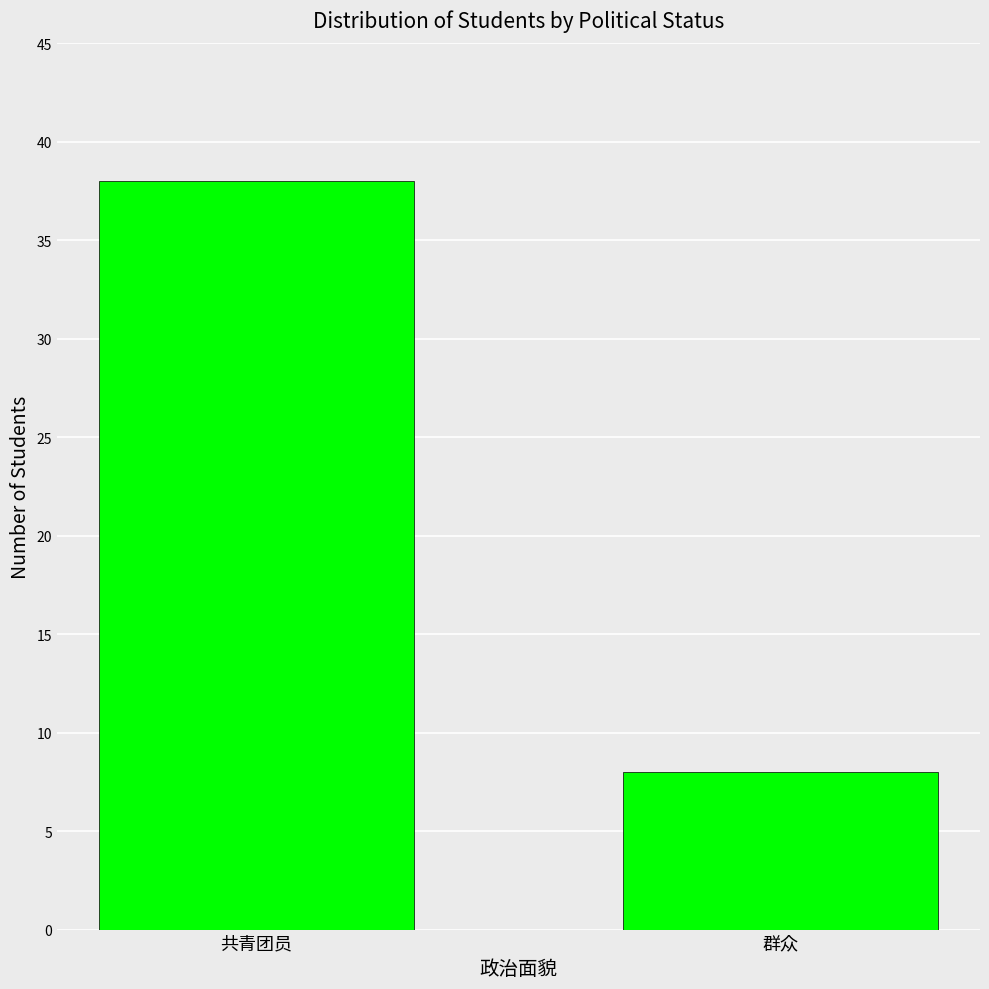

What is the difference between the maximum and minimum values?

30